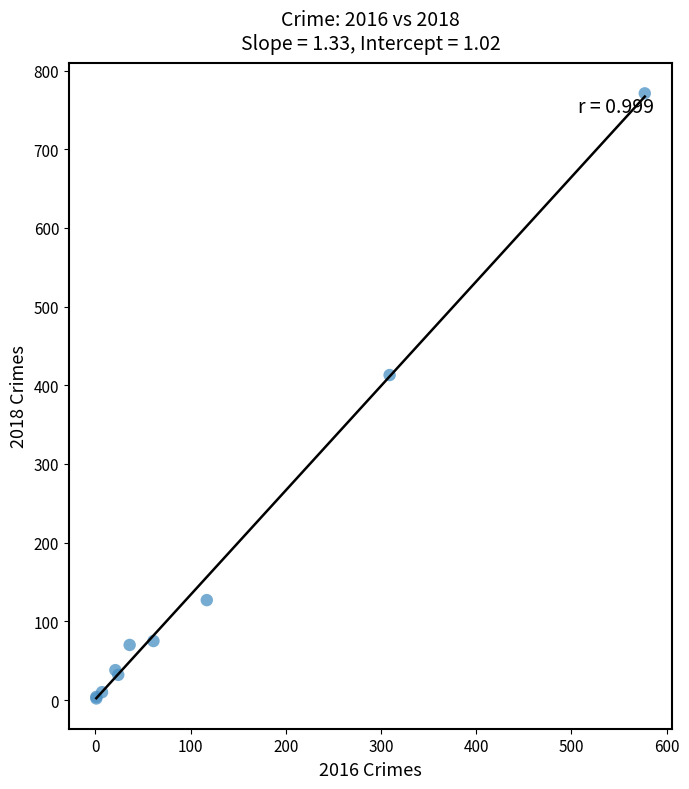

What Y value in the scatter plot is closest to 386?

413